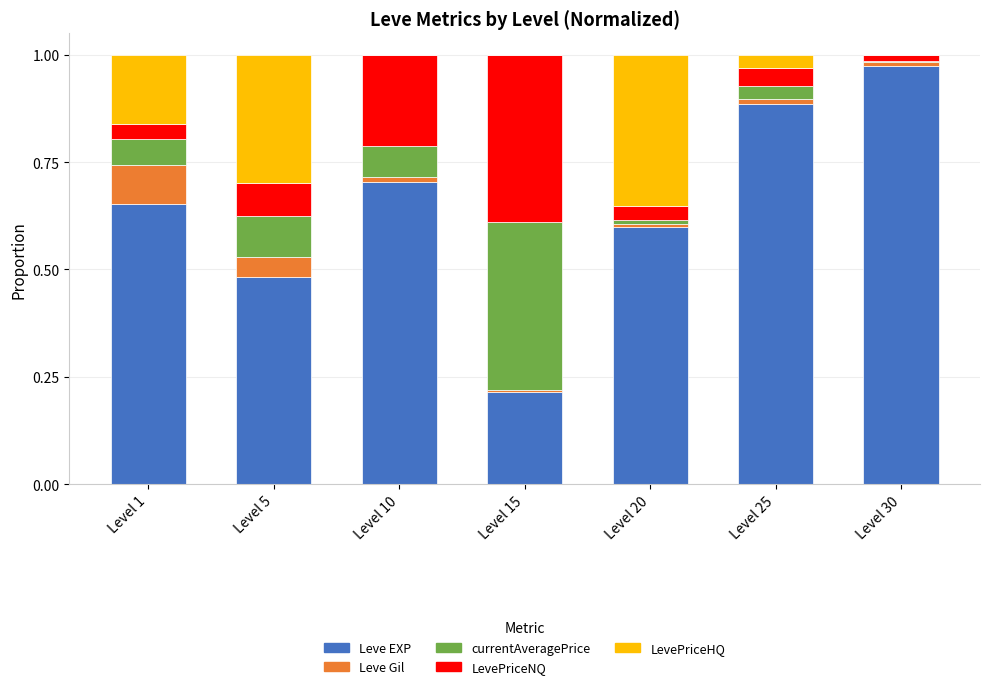

At which label does Leve EXP reach its peak?

Level 30